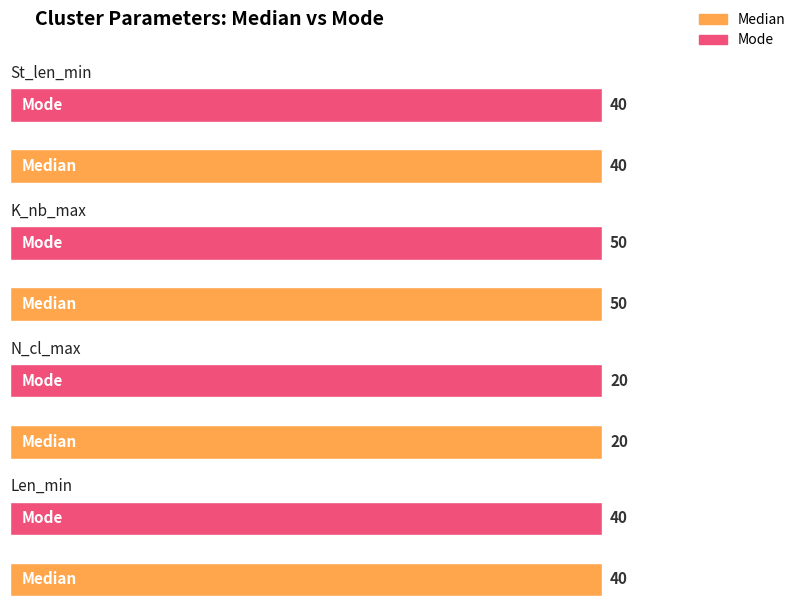

How many bars are there in total?

8